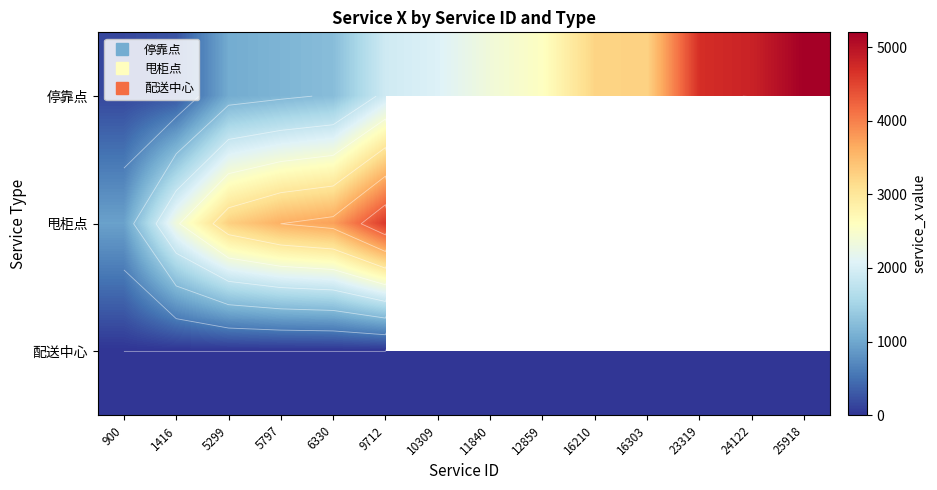

True or false: 停靠点 has a value of 2360.0 at 11840.

True